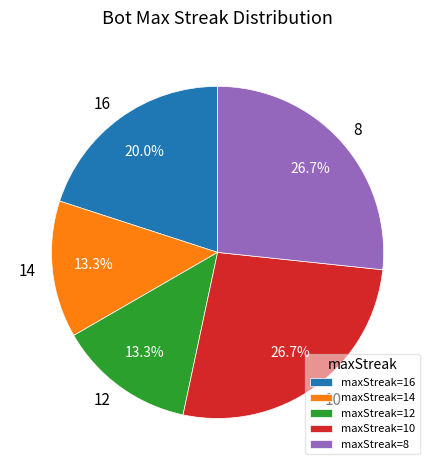

Count the number of slices in the pie.

5